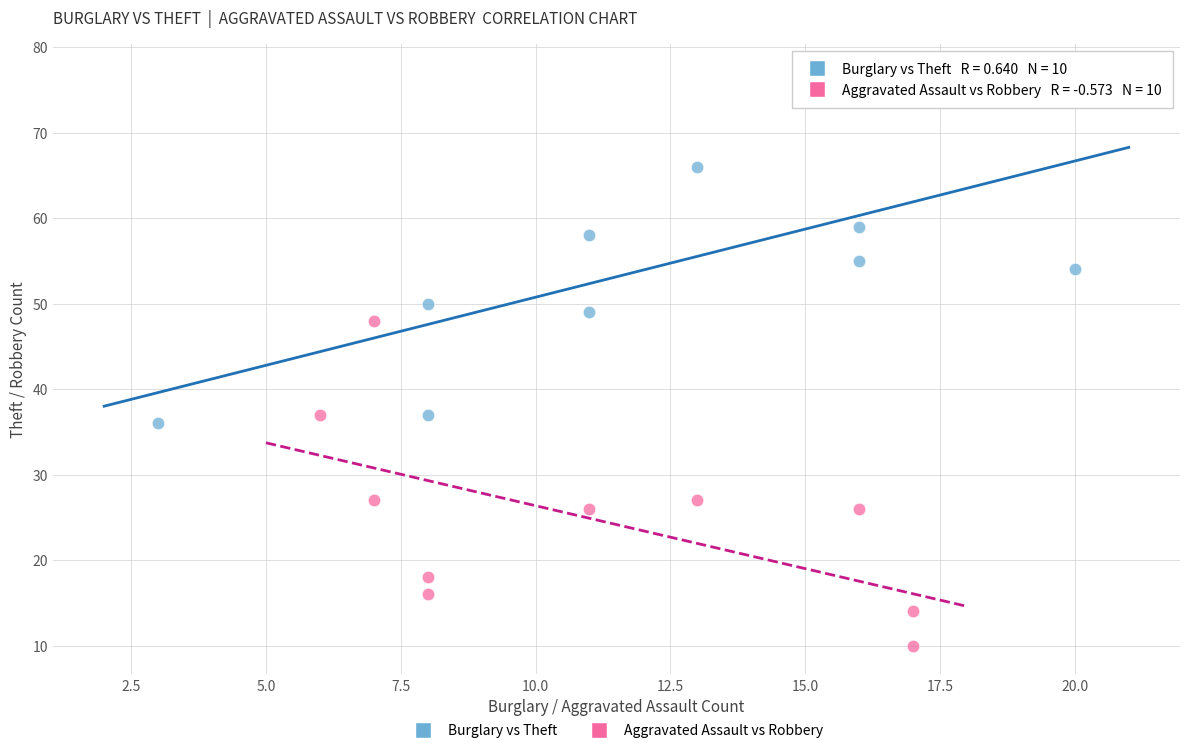

Which series contains the lowest Y value?

Aggravated Assault vs Robbery